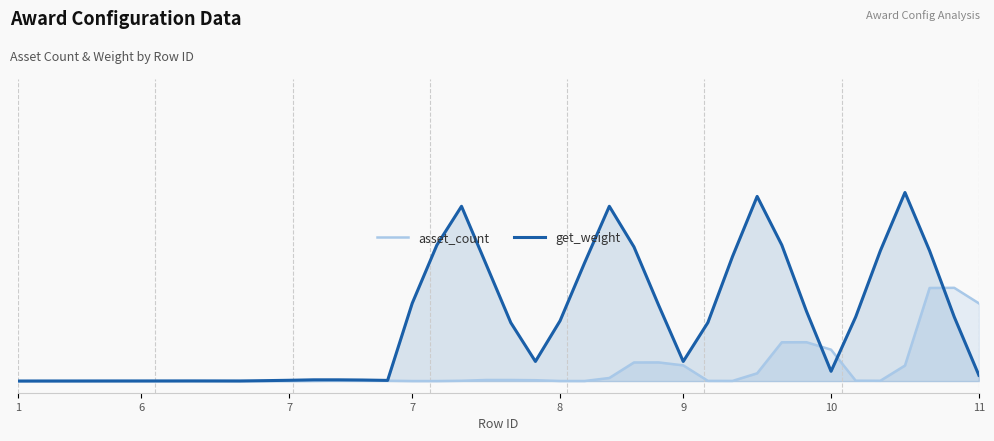

Which series has the widest spread of values?

get_weight